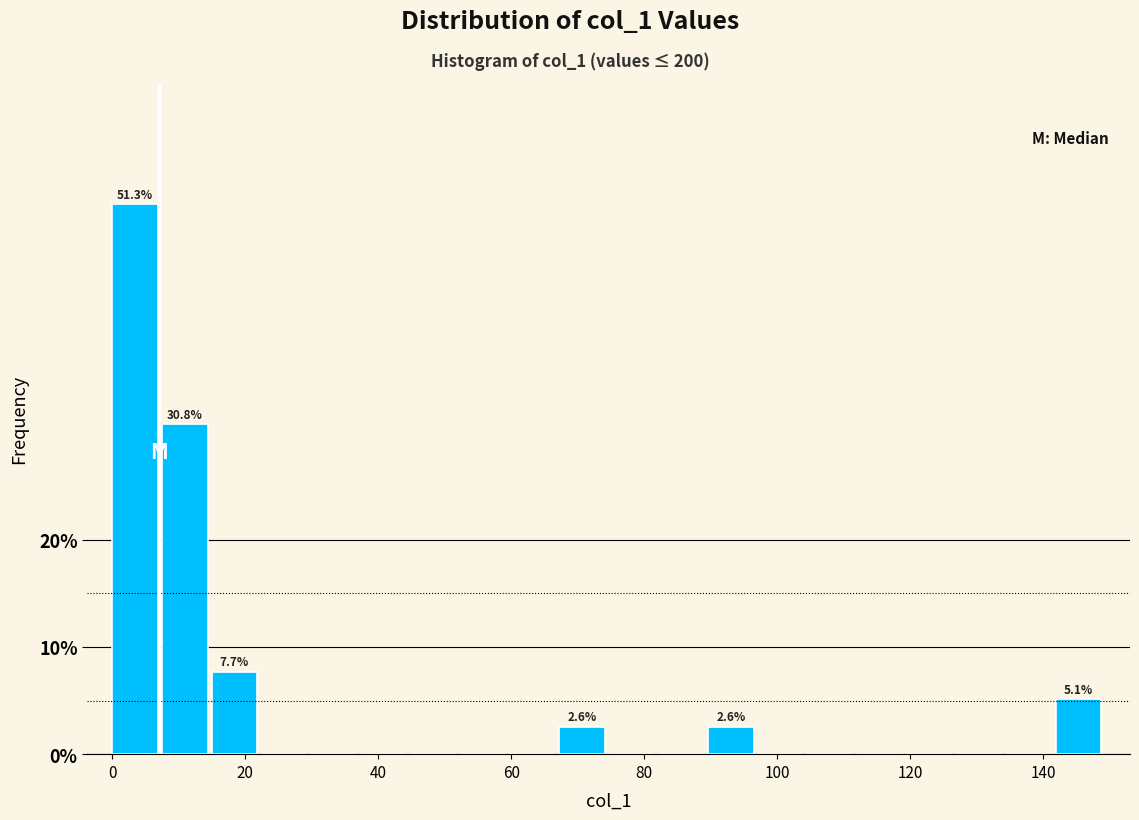

Read against the x-axis, roughly where is the centre of the tallest bar?

4